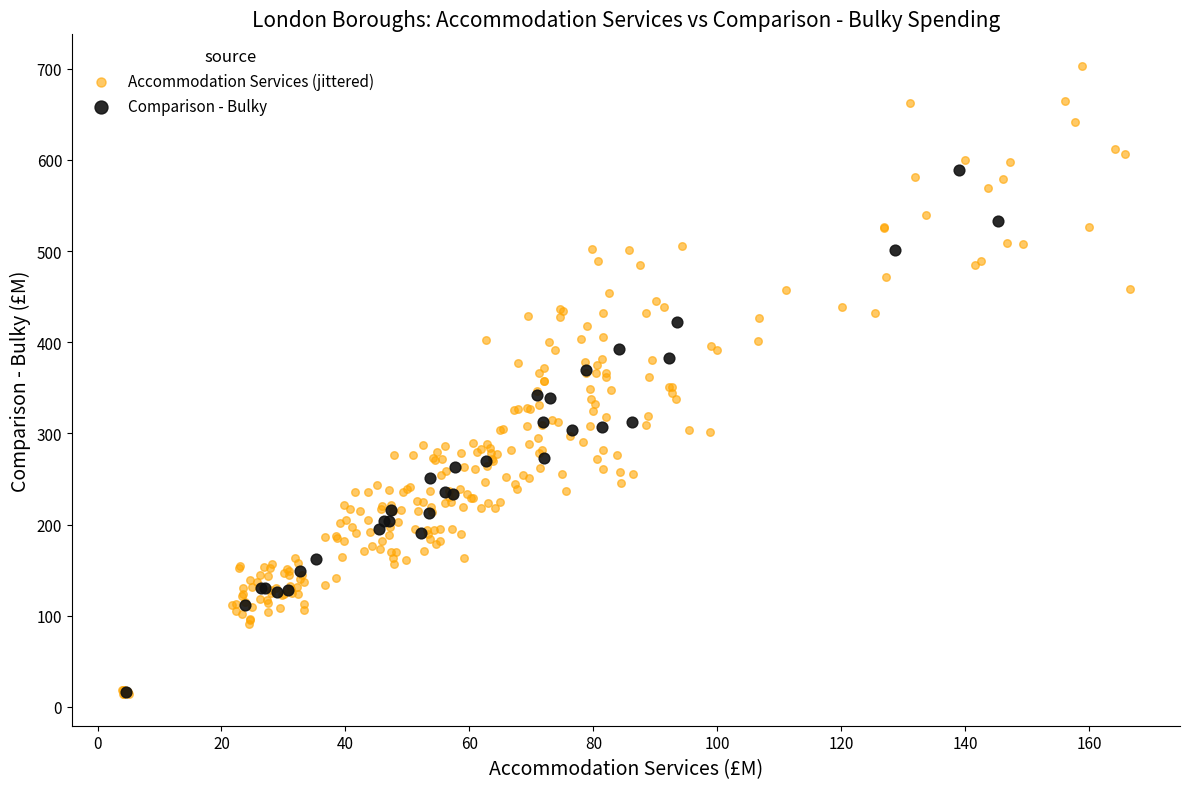

Which series has the largest Y range (max minus min)?

Accommodation Services (jittered)